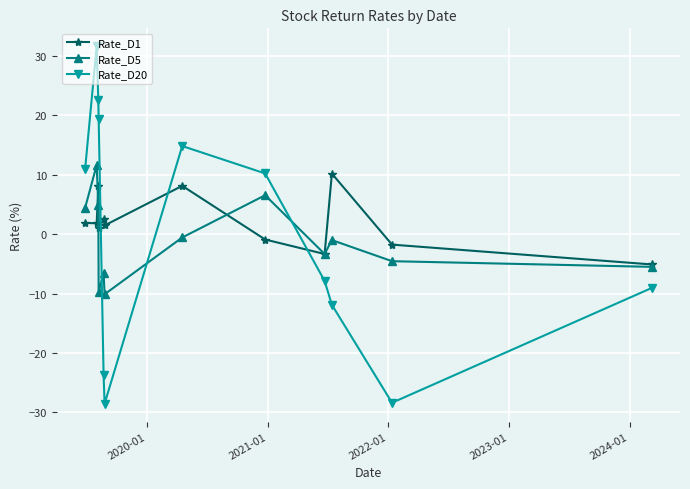

How many categories are shown in the chart?

12